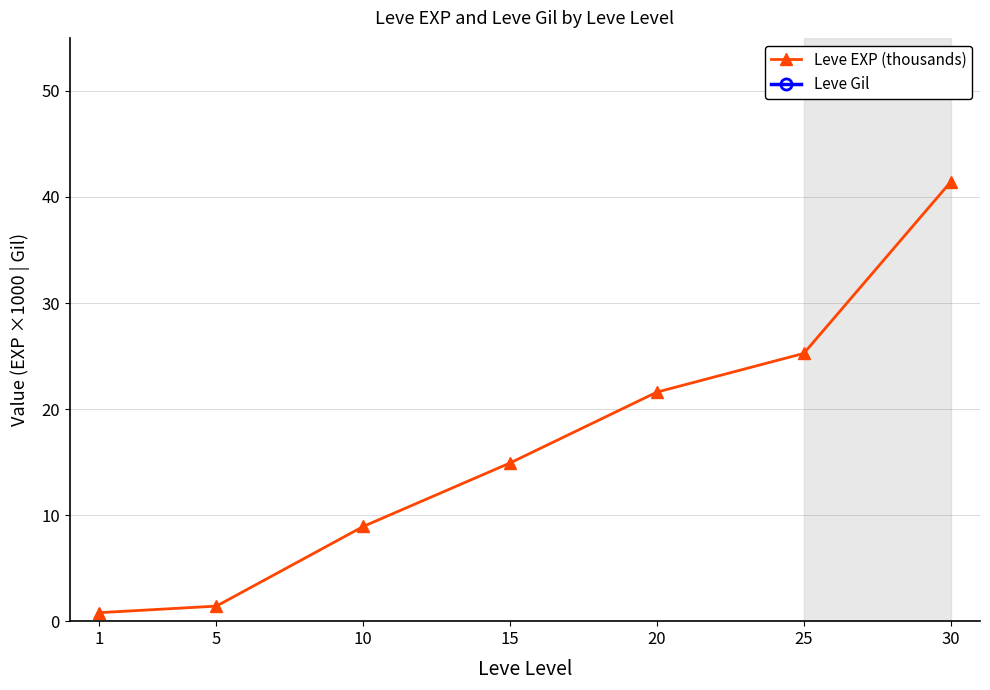

Which series has the largest range (max minus min)?

Leve Gil